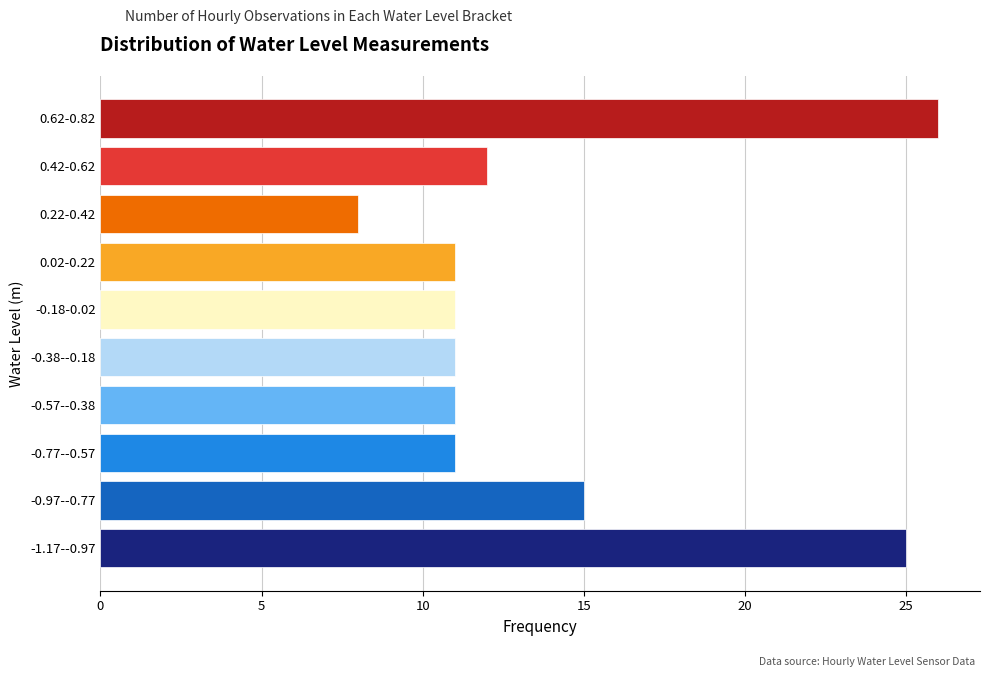

Reading bottom to top, extract all data points from this chart.

25	15	11	11	11	11	11	8	12	26